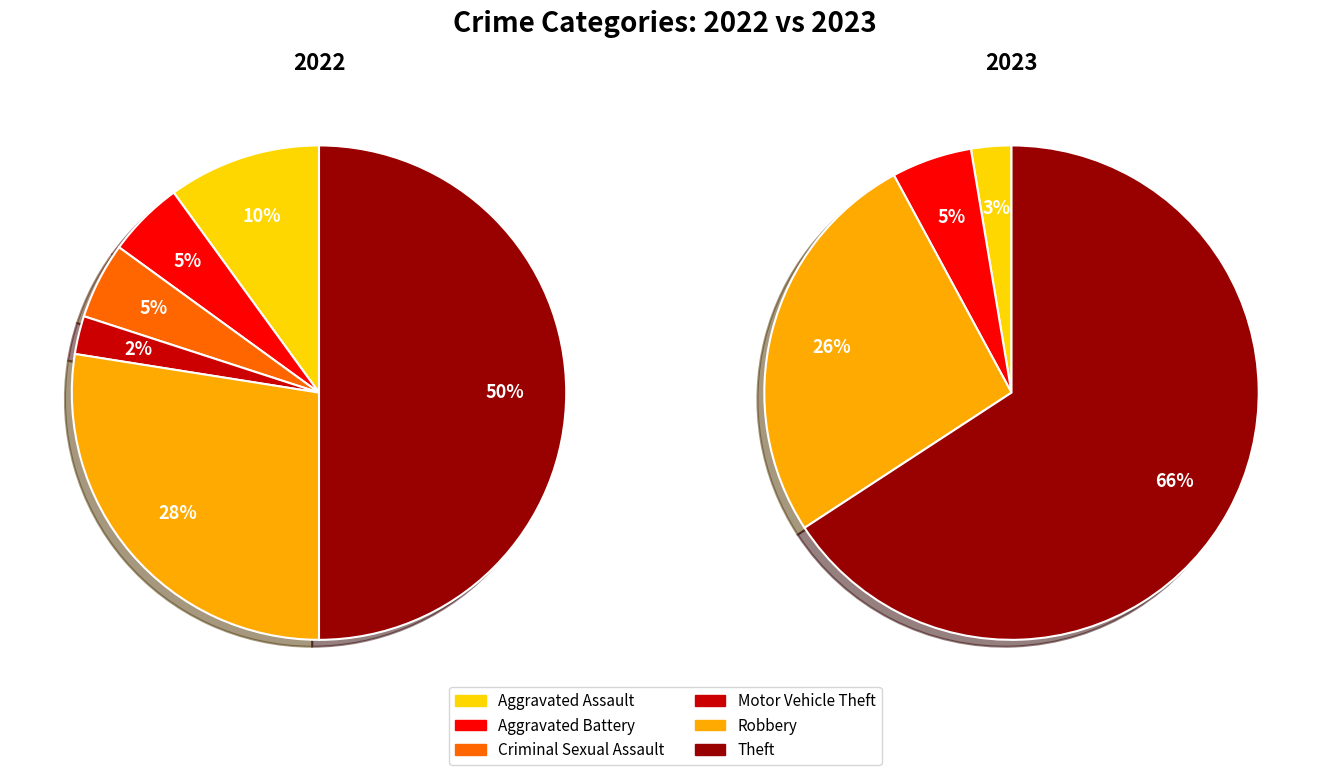

The 3 slice represents 1% of the pie. True or false?

False